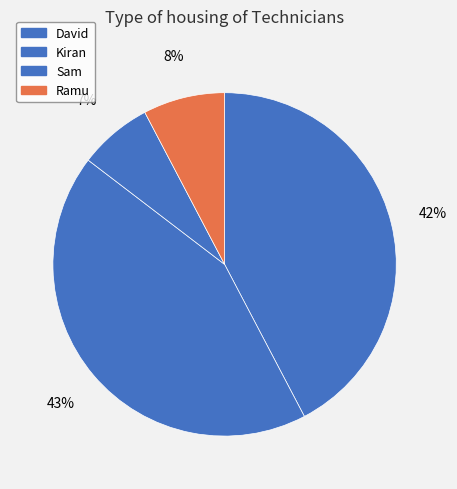

How many segments does this pie chart have?

4